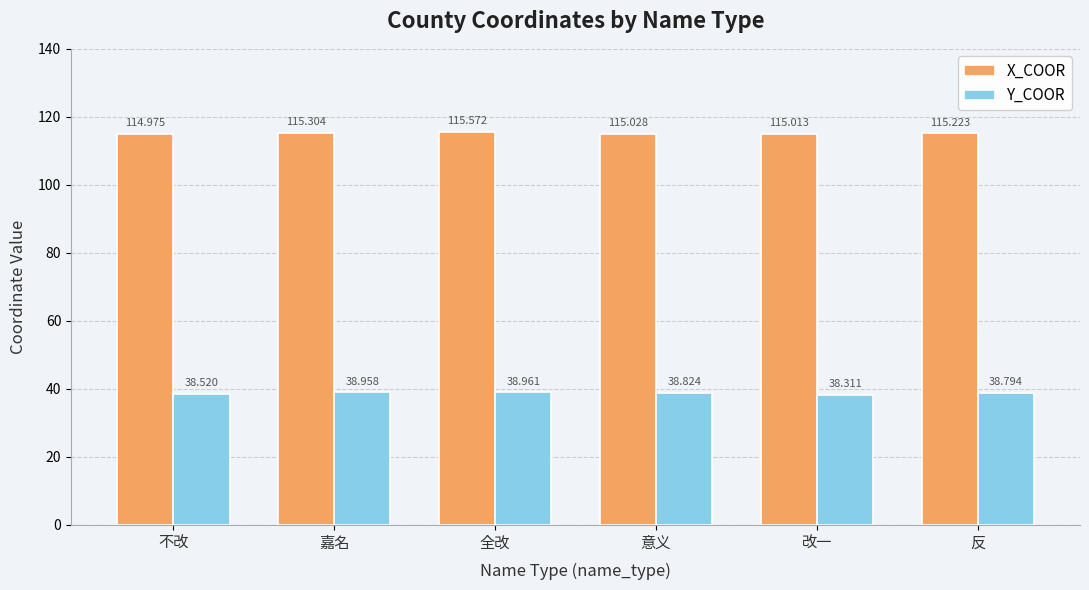

What is the label of the 2nd bar from the right?

改一